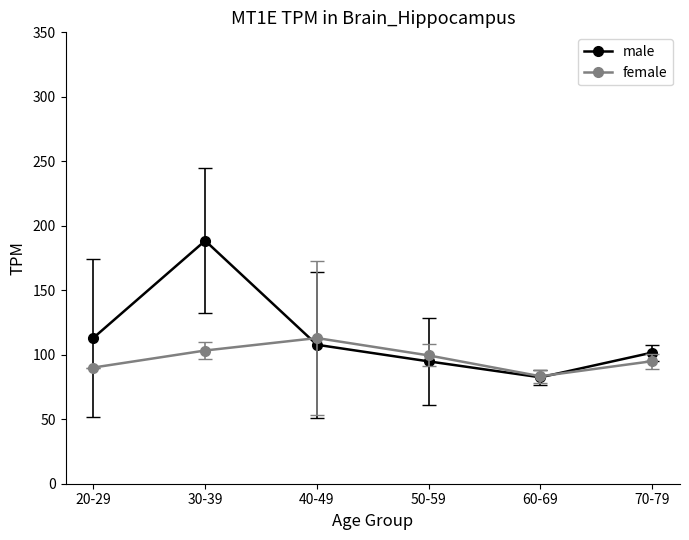

List the series in order of their overall mean, highest first.

male, female